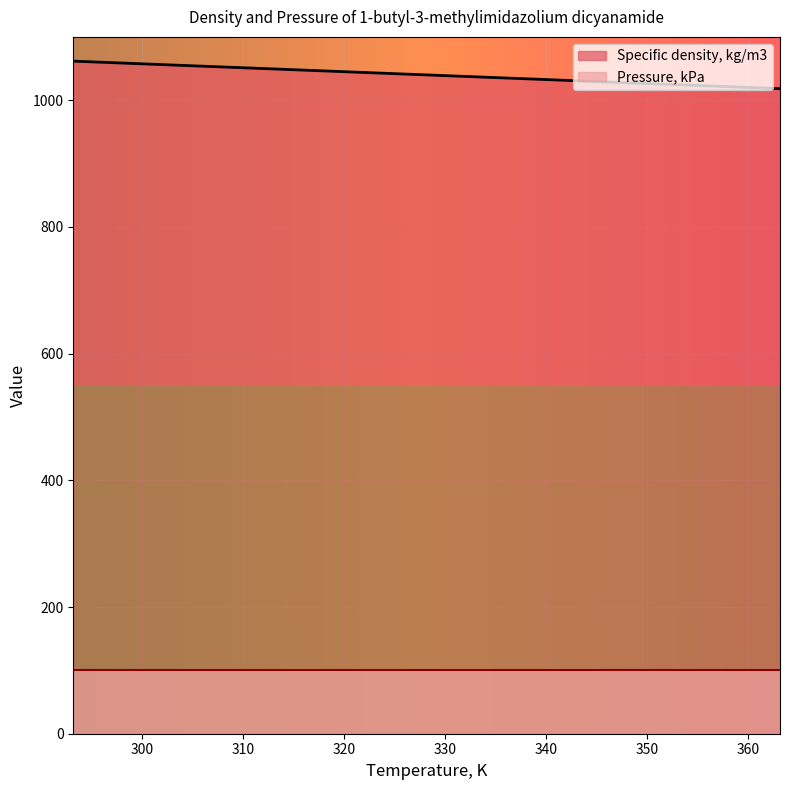

What is the highest value of the Specific density, kg/m3 series?

1061.7